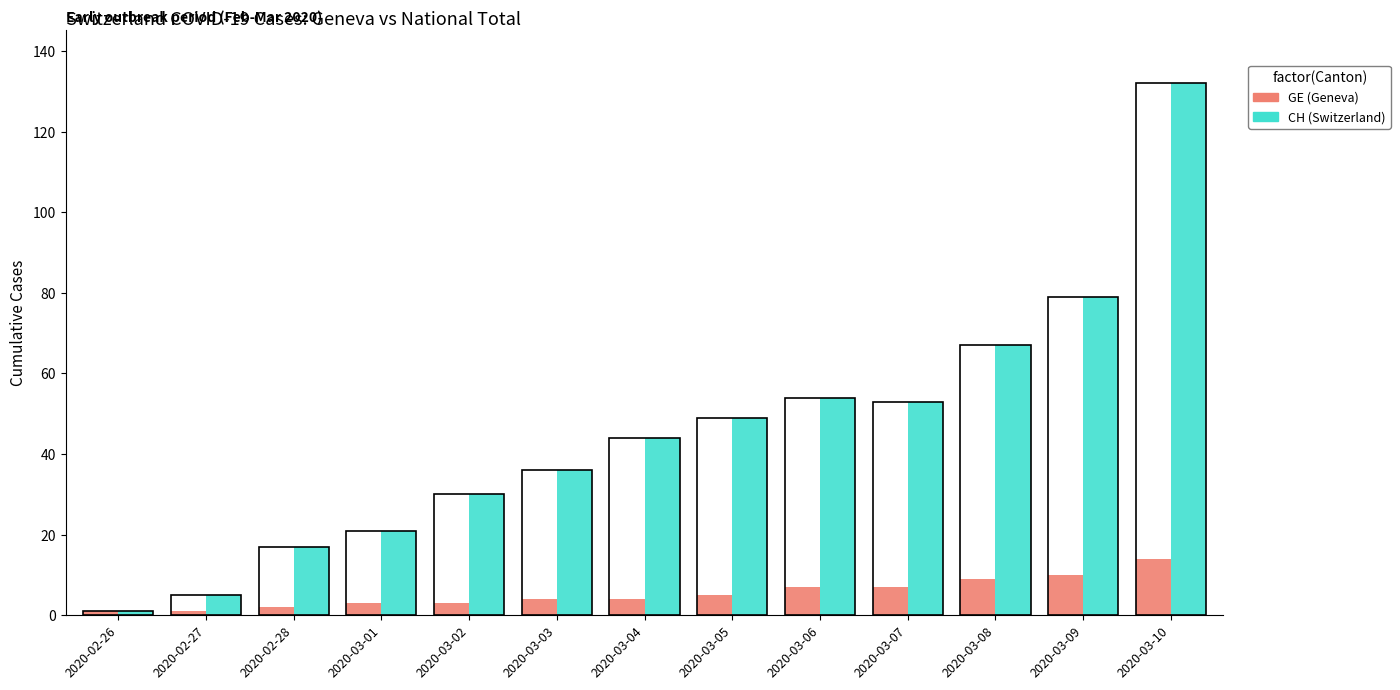

What is the label of the 6th bar from the right?

2020-03-05